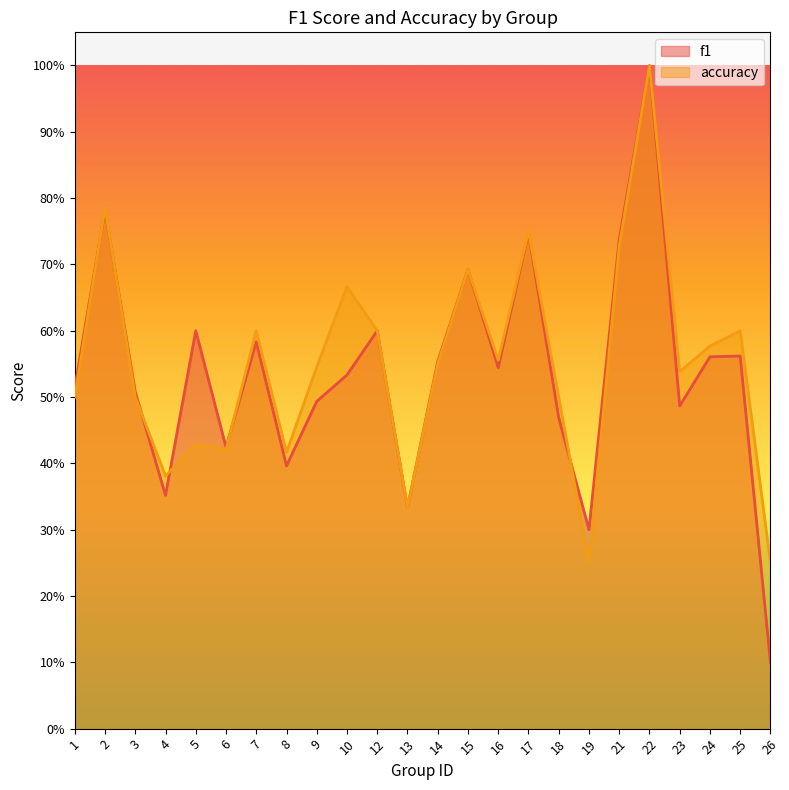

Does the chart display data point markers on the line(s)?

No